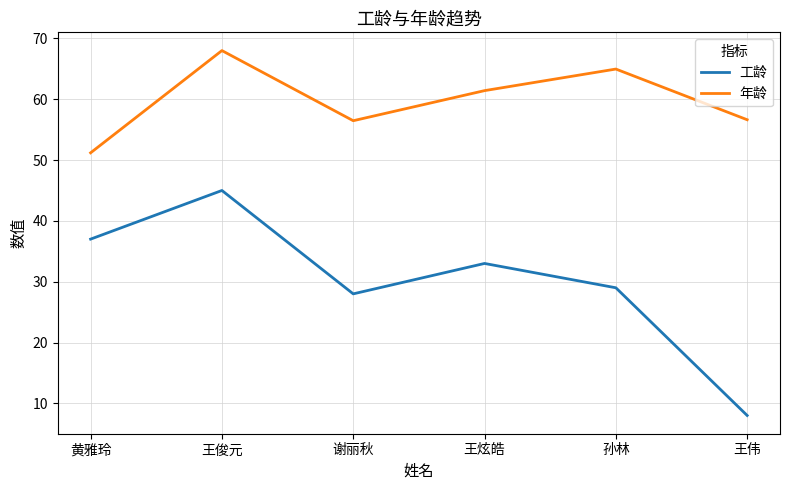

The value of 年龄 at 谢丽秋 is 56.5. True or false?

True